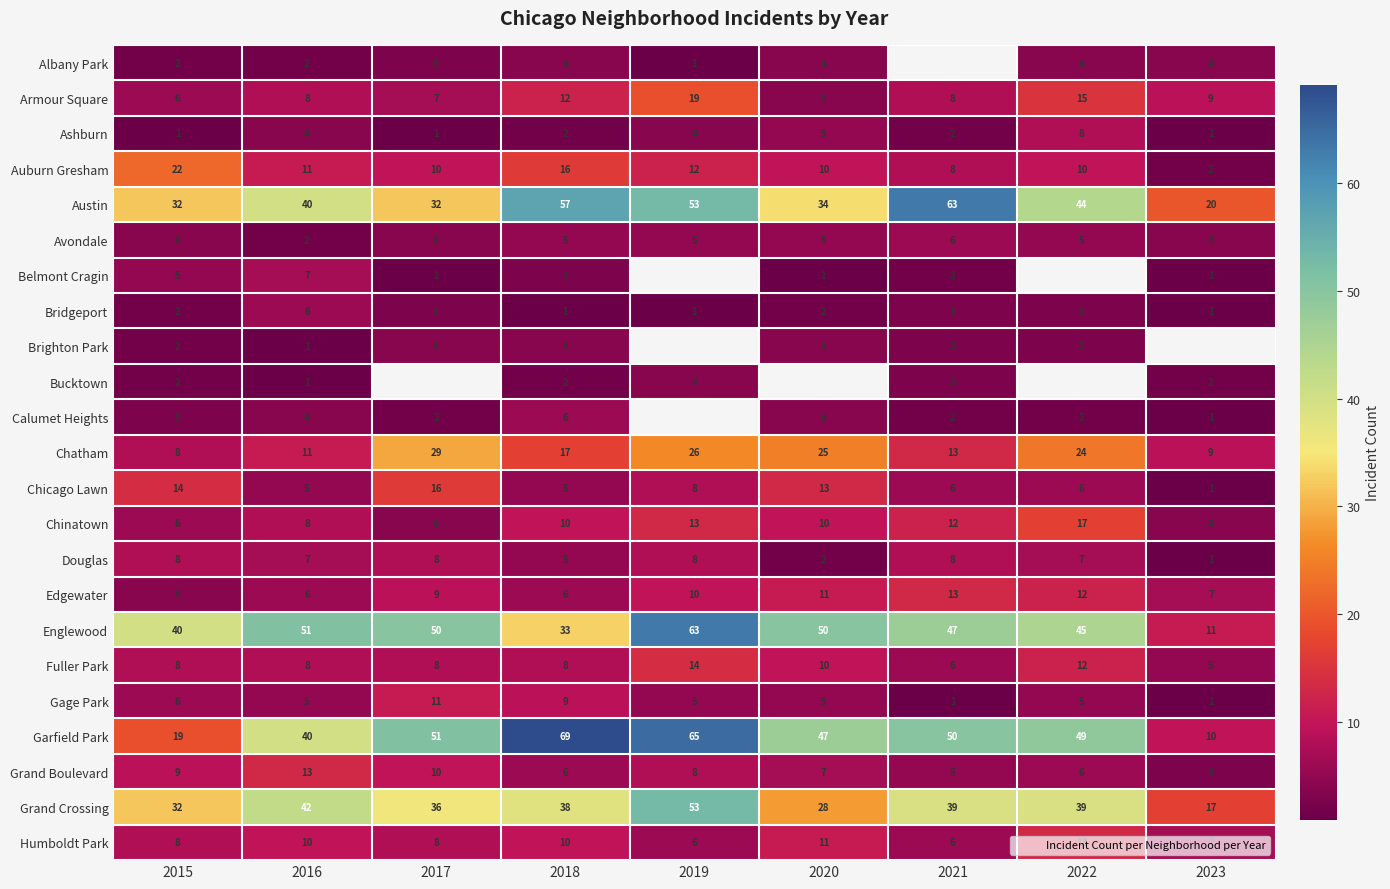

How many data points in Garfield Park are above 49?

4